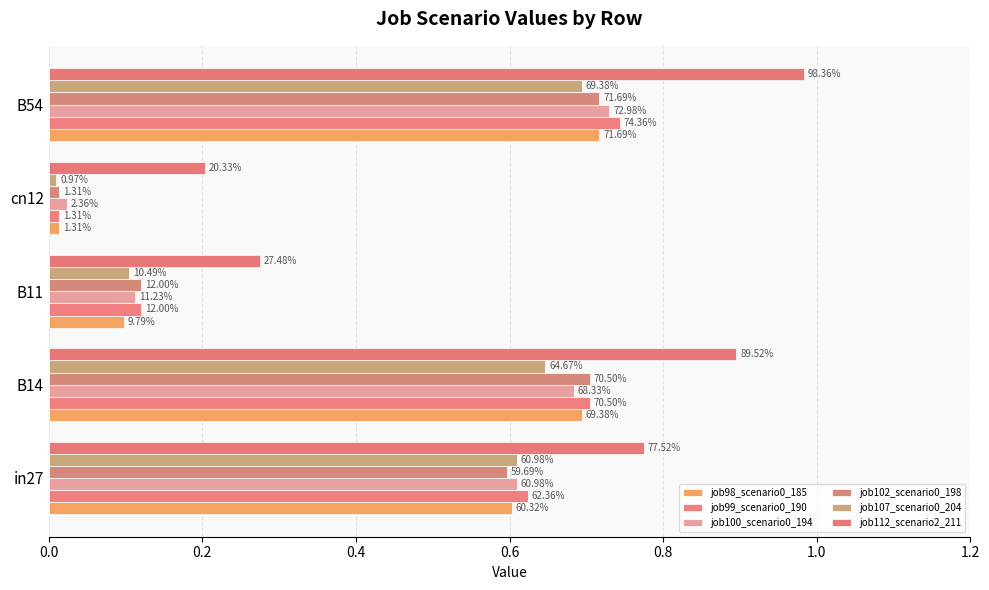

Reading right to left, transcribe all the data shown in this chart.

job98_scenario0_185: 0.7	0.0	0.1	0.7	0.6
job99_scenario0_190: 0.7	0.0	0.1	0.7	0.6
job100_scenario0_194: 0.7	0.0	0.1	0.7	0.6
job102_scenario0_198: 0.7	0.0	0.1	0.7	0.6
job107_scenario0_204: 0.7	0.0	0.1	0.6	0.6
job112_scenario2_211: 1.0	0.2	0.3	0.9	0.8